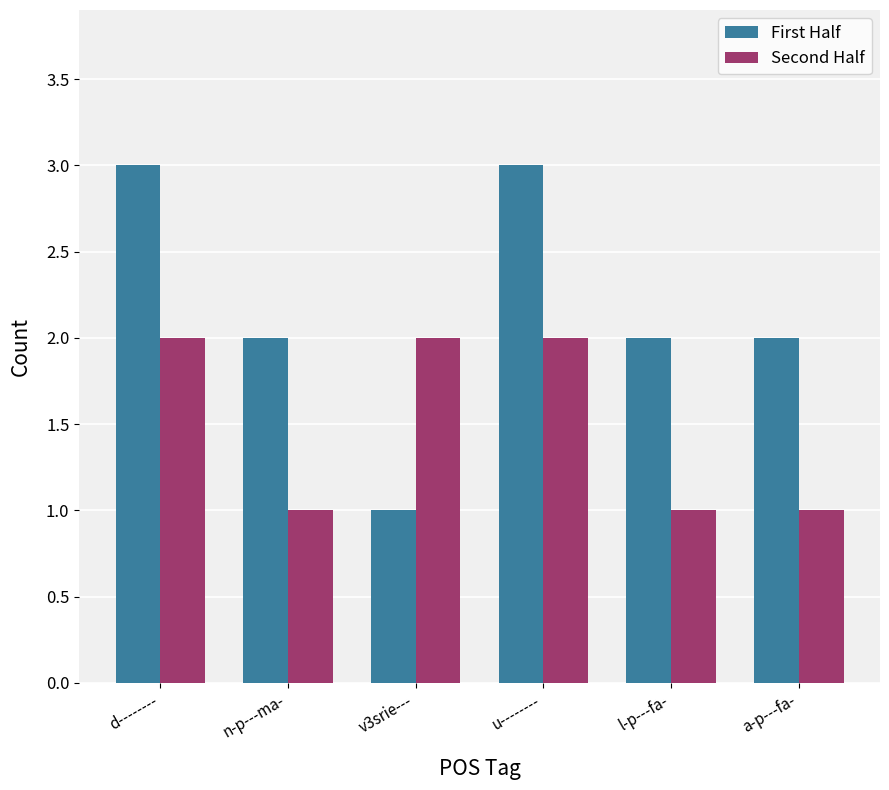

What is the difference between the Second Half values at v3srie--- and a-p---fa-?

1